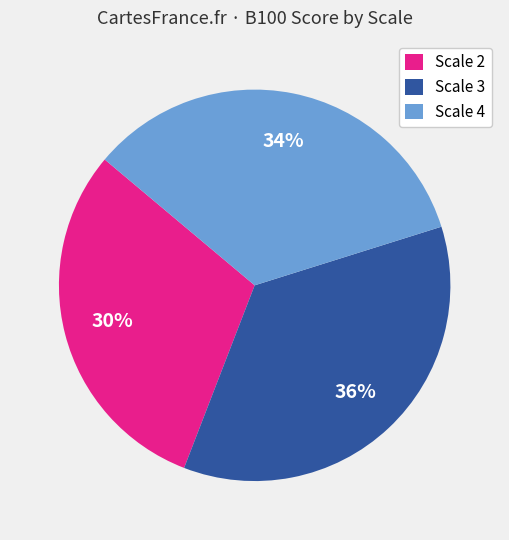

To the nearest percent, what percentage of the pie is Scale 3?

36%